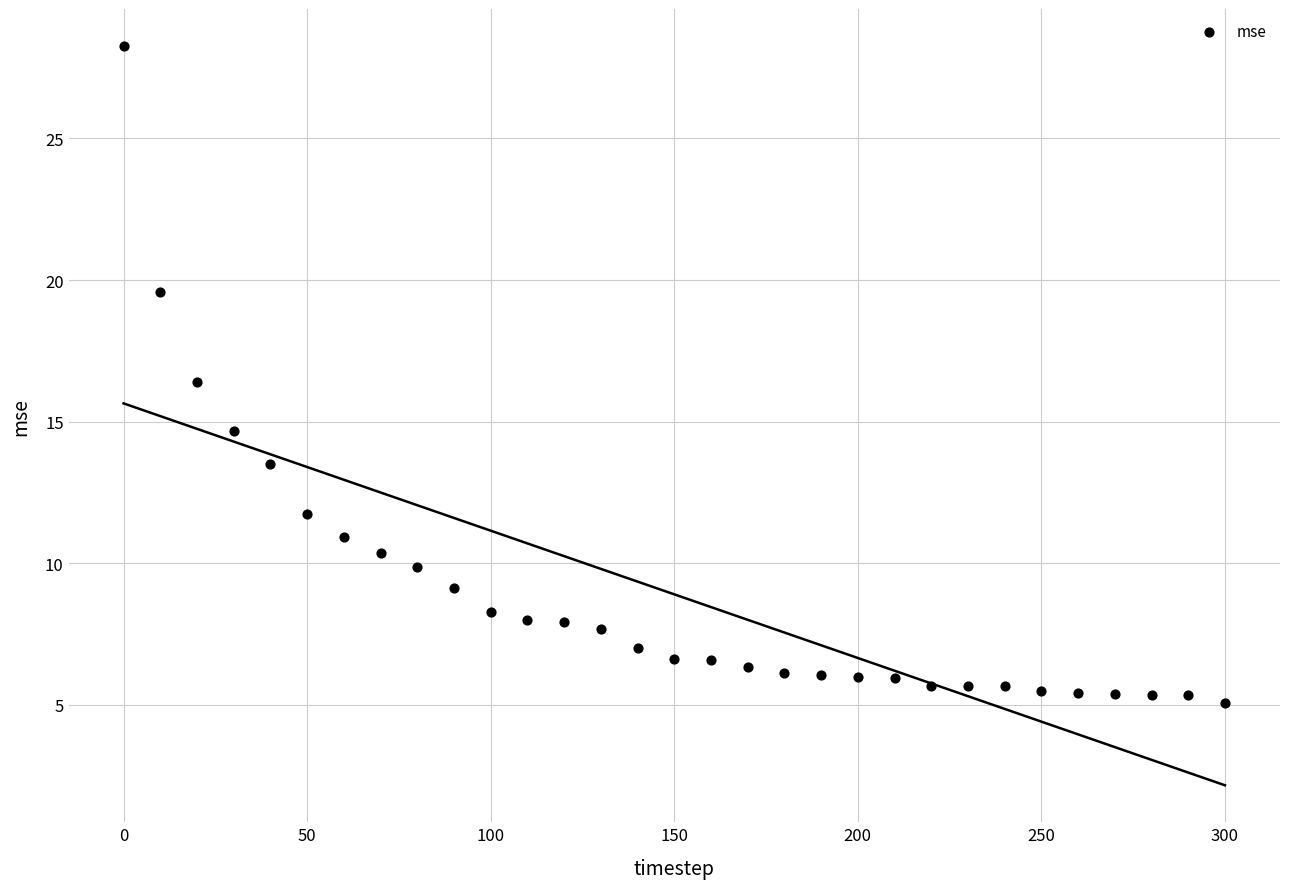

What is the range of Y values (max minus min)?

23.2